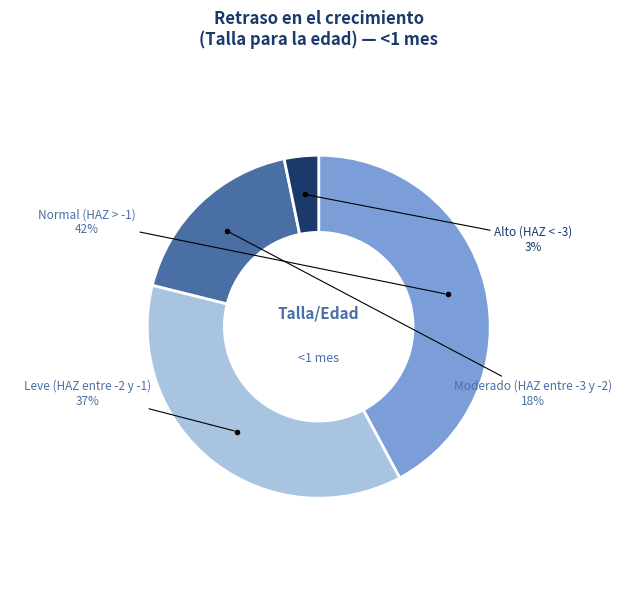

What is the smallest slice in the pie chart?

Alto (HAZ < -3)